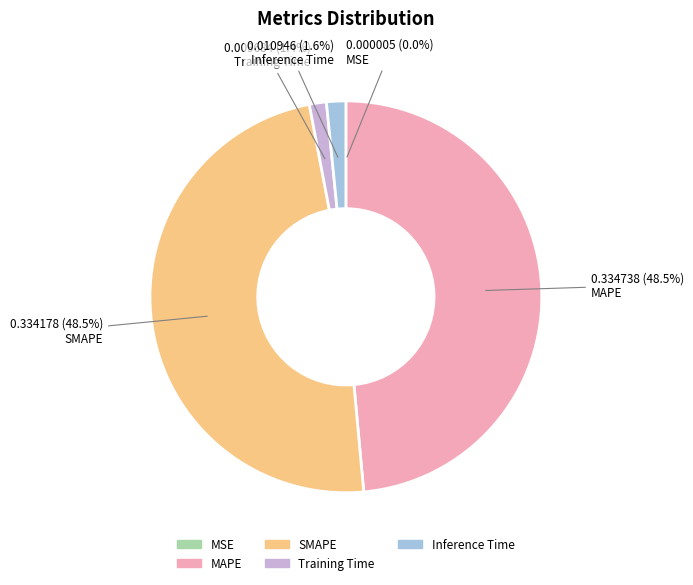

Is there any slice that represents more than half of the pie?

No